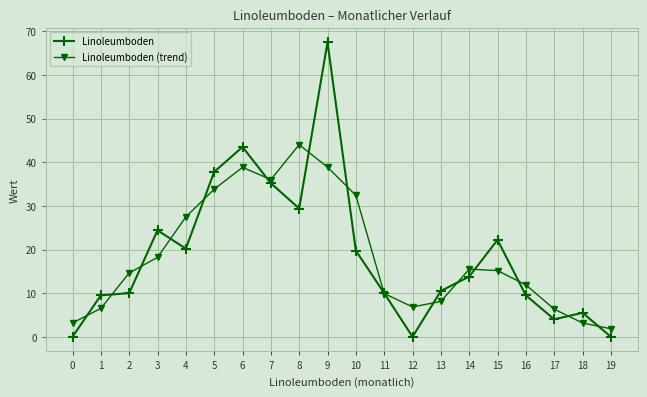

Rank the series at 9 from highest to lowest value.

Linoleumboden, Linoleumboden (trend)